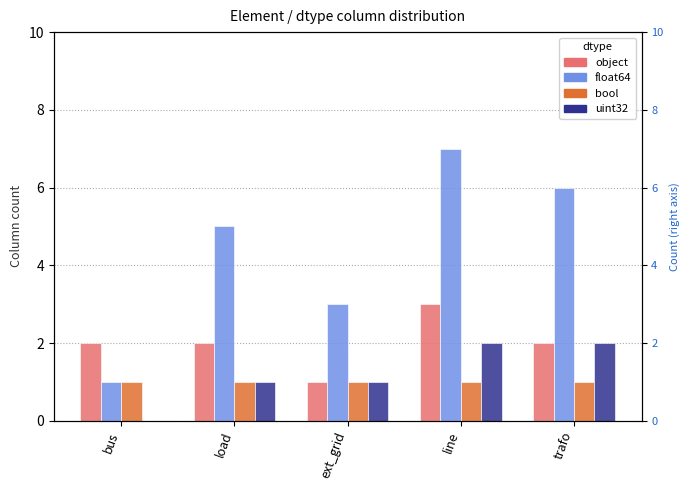

Reading right to left, transcribe all the data shown in this chart.

object: 2	3	1	2	2
float64: 6	7	3	5	1
bool: 1	1	1	1	1
uint32: 2	2	1	1	0